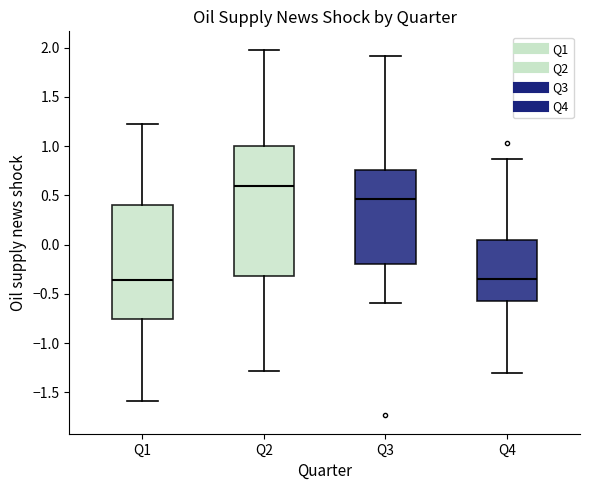

Which box has the highest median line?

Q2